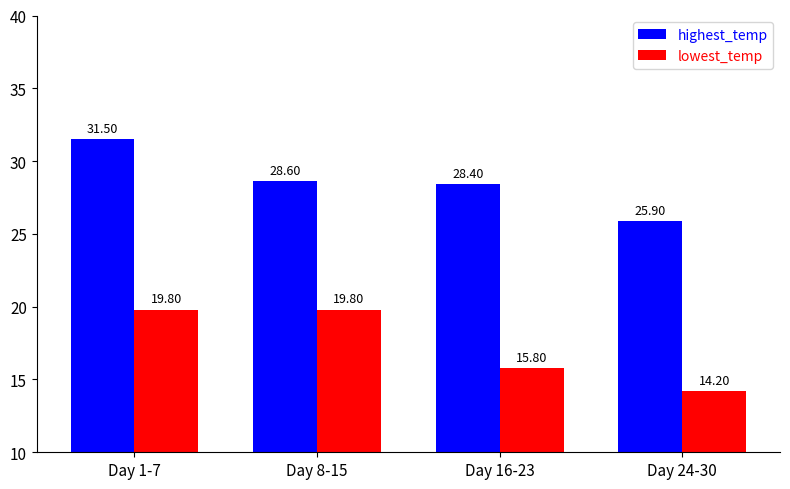

The value of lowest_temp at Day 1-7 is 19.8. True or false?

True